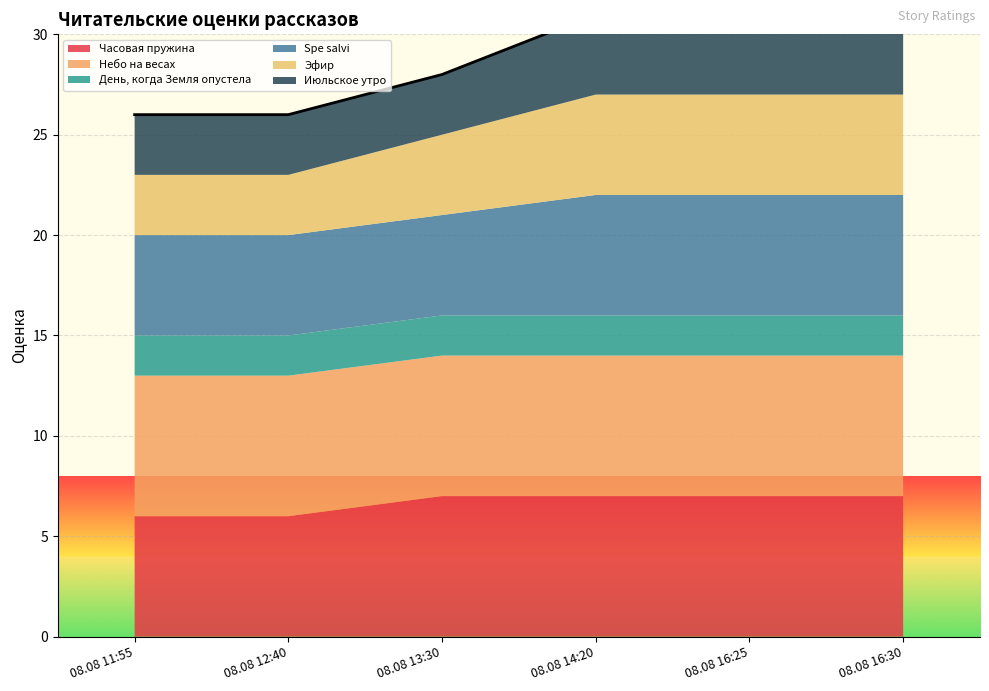

At how many categories does at least one series exceed 3?

6